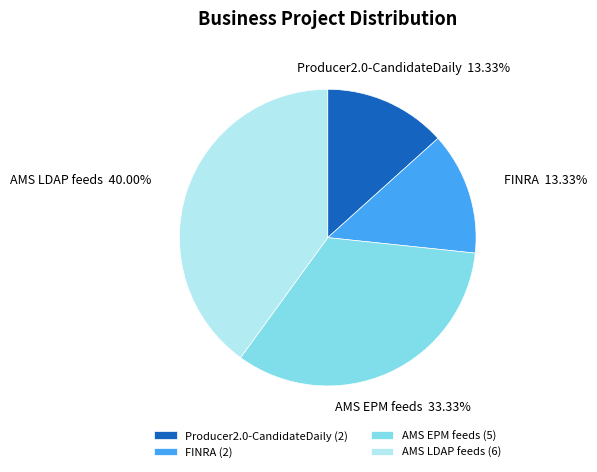

Does any single category account for the majority?

No